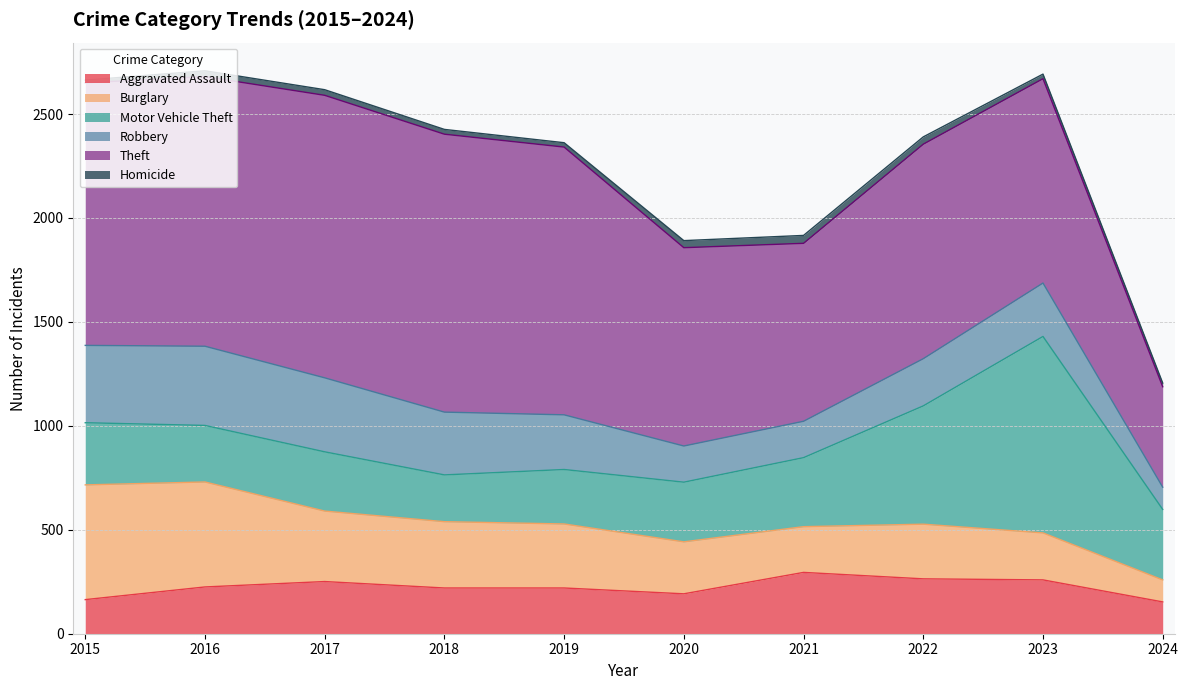

Reading left to right, what are all the values shown in this chart?

Aggravated Assault: 164	225	251	220	220	192	295	264	259	153
Burglary: 552	505	339	319	308	250	220	263	226	106
Motor Vehicle Theft: 299	272	285	225	262	287	332	569	945	339
Robbery: 372	381	356	302	263	174	175	227	257	107
Theft: 1263	1297	1359	1337	1288	954	856	1032	983	483
Homicide: 13	28	27	23	21	34	38	35	22	18